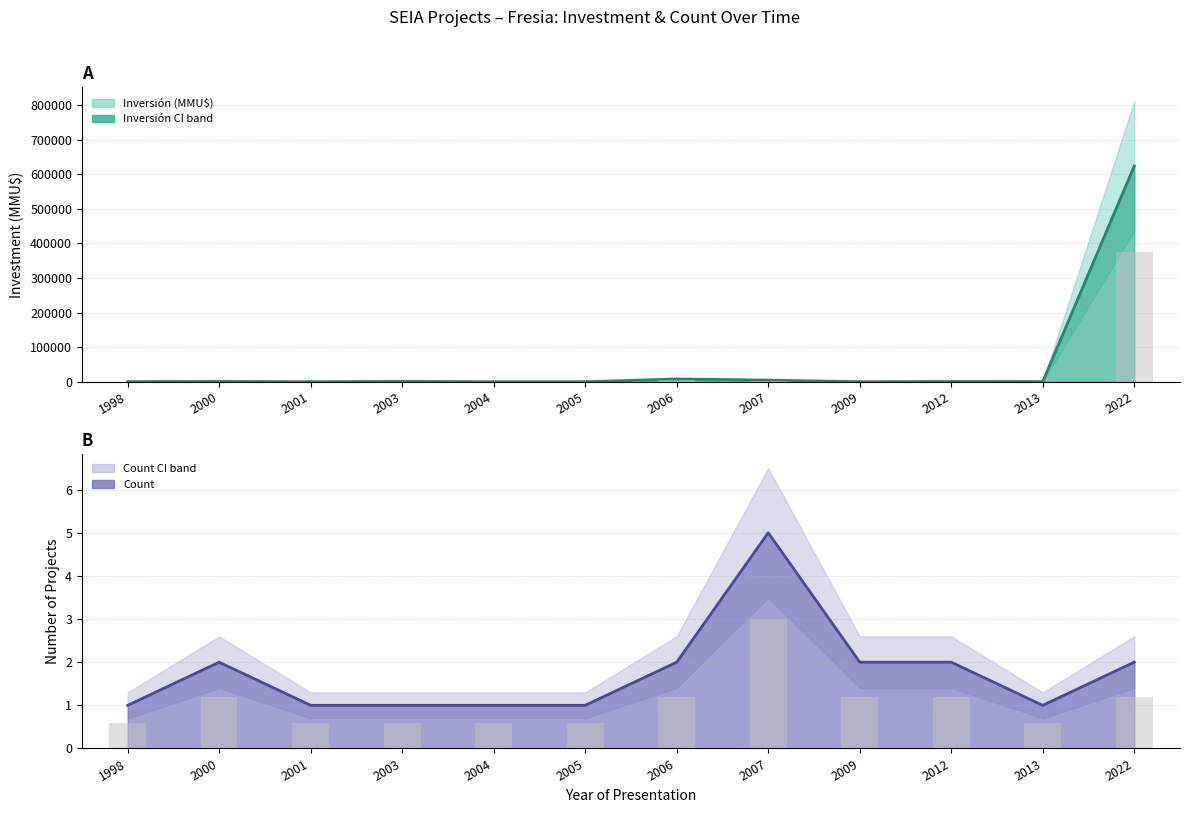

What is the value of the Count bar at the 5th from the left?

1